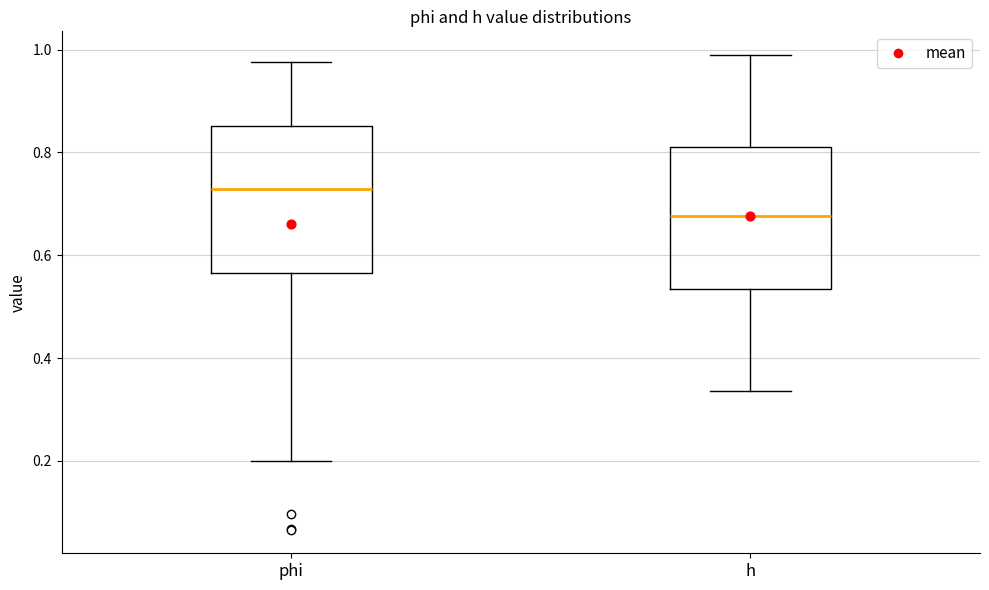

Which box's median line is the lowest?

h